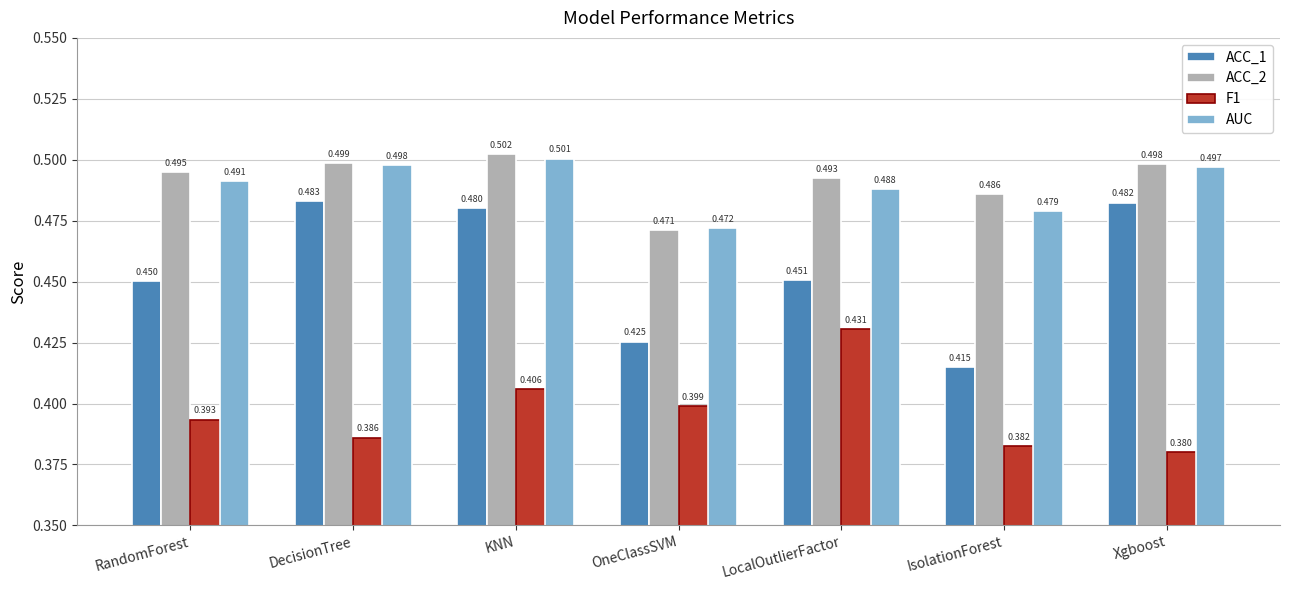

Which category has the lowest value in the ACC_2 series?

OneClassSVM